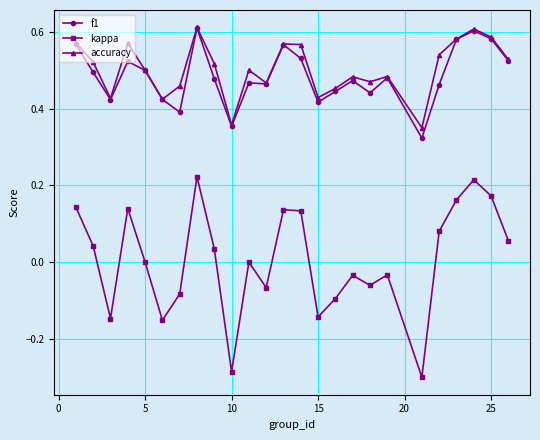

How many interior local valleys does the kappa series have?

7